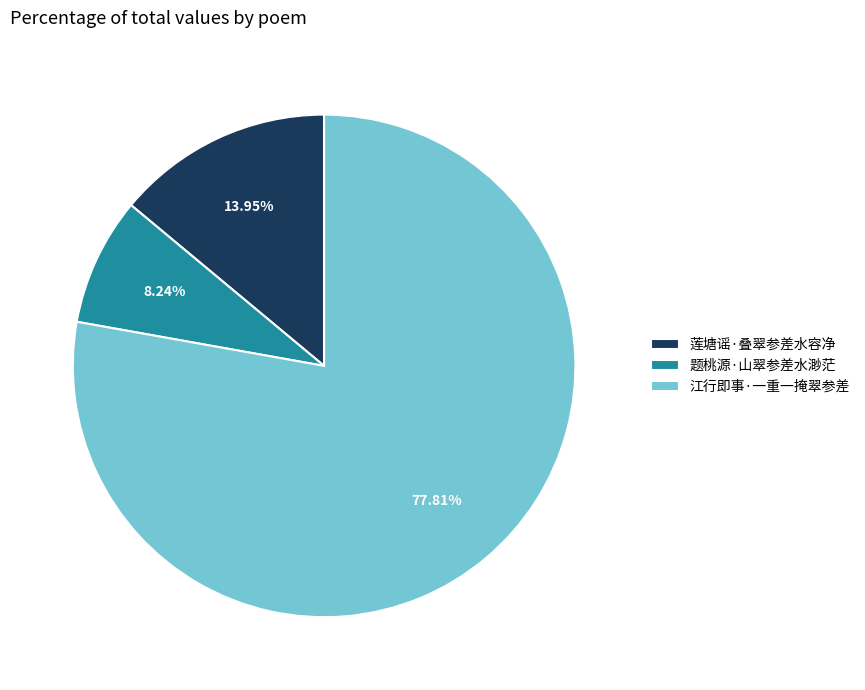

What percentage is the 江行即事·一重一掩翠参差 slice, to the nearest percent?

78%